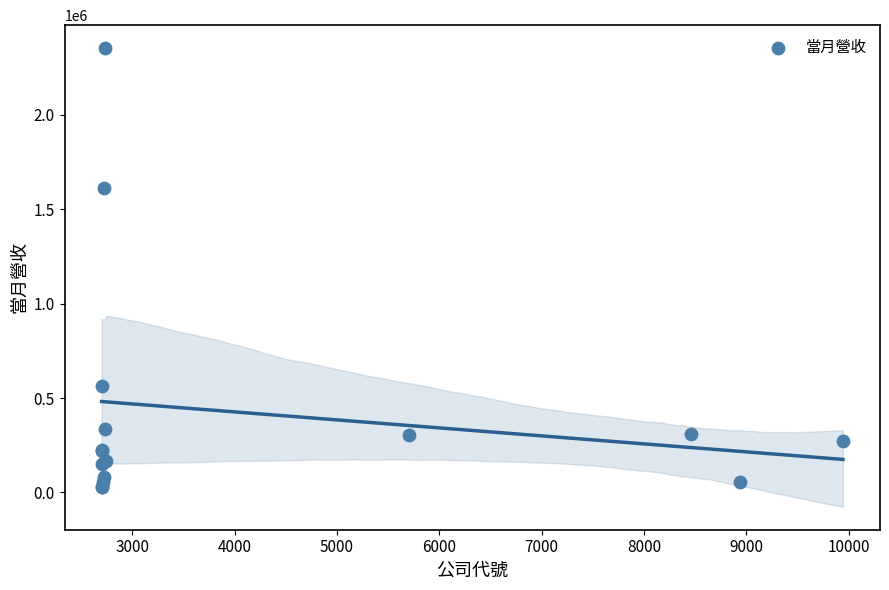

What Y value in the scatter plot is closest to 1191015?

1610051